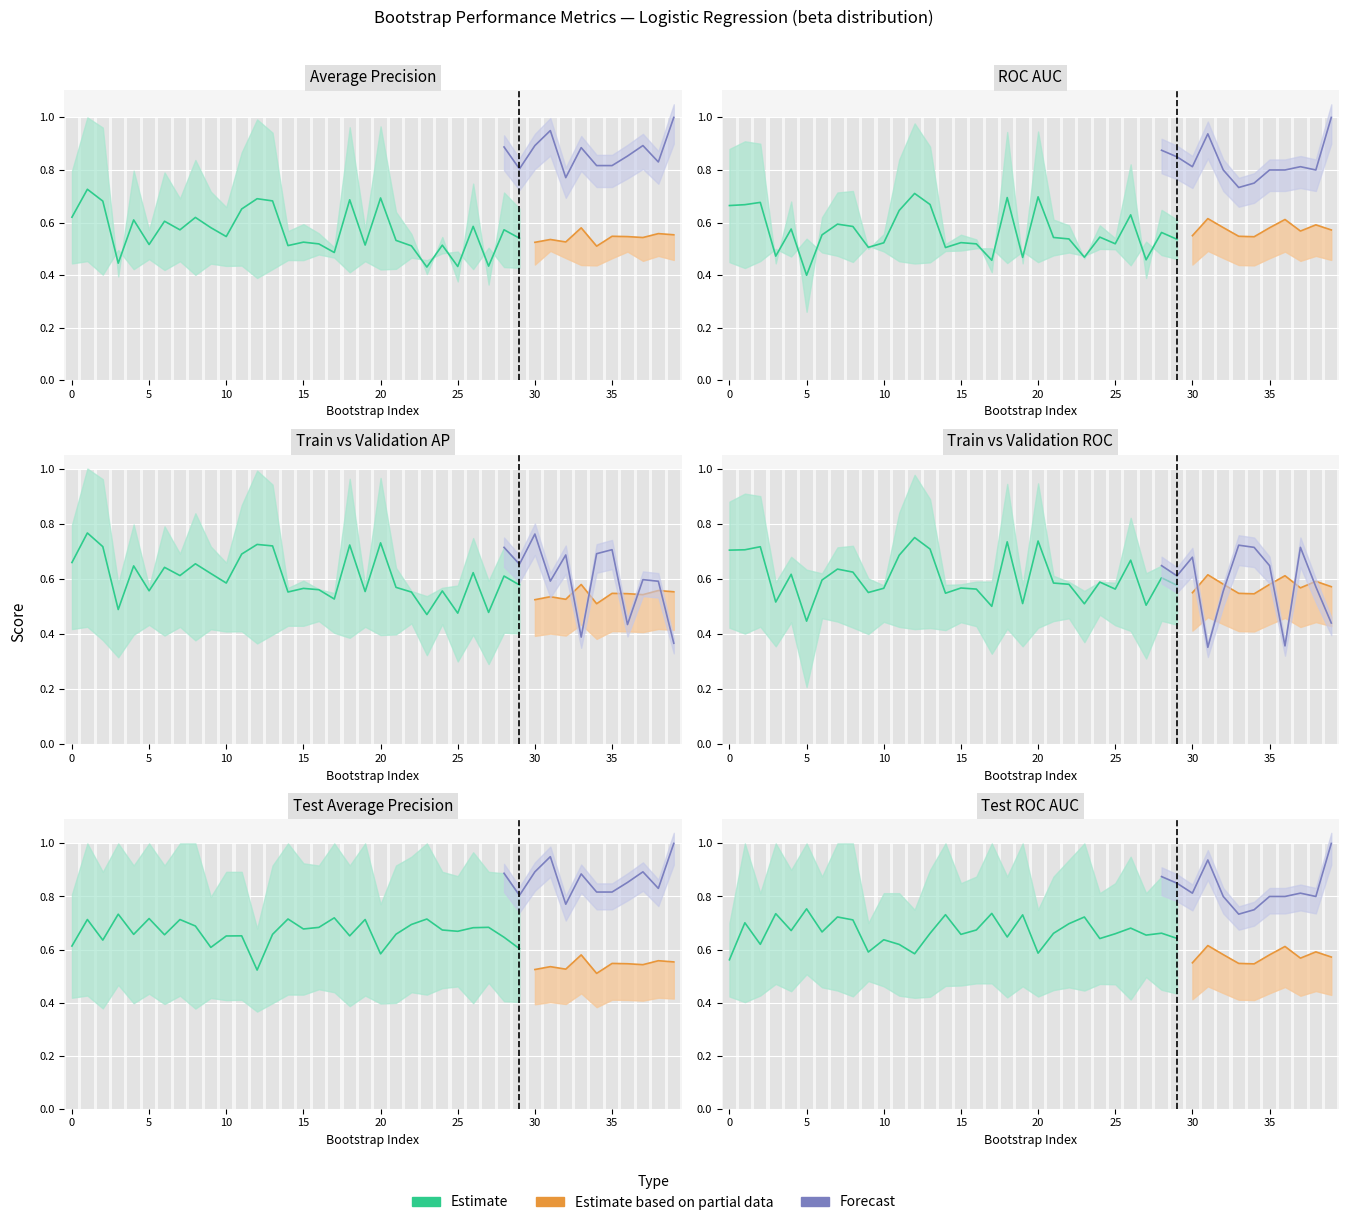

True or false: train_average_precision has a value of 0.1 at 2.

False